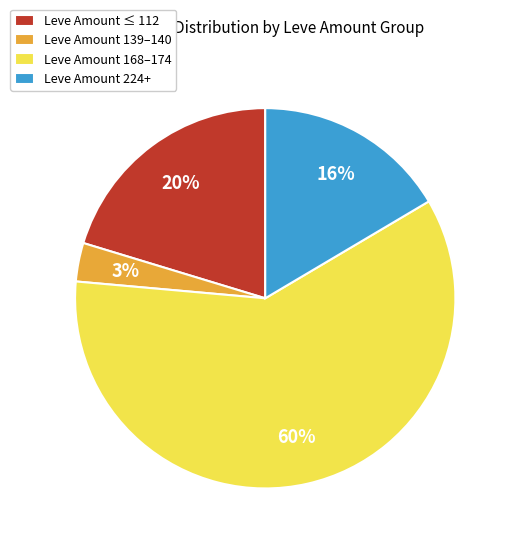

To the nearest percent, what percentage of the pie is Leve Amount 139–140?

3%